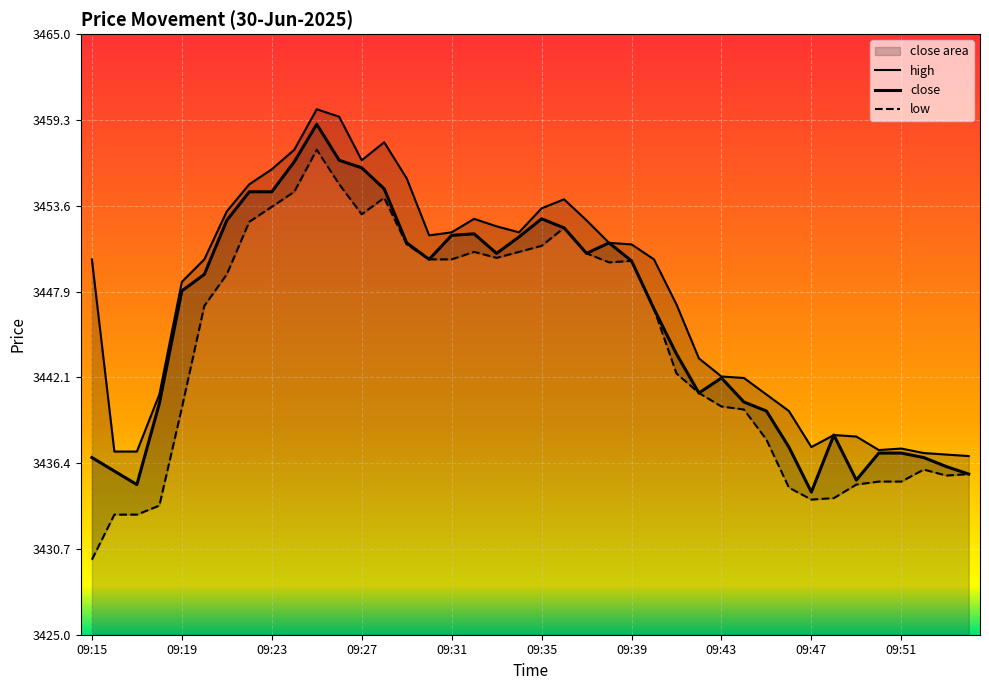

At how many categories does at least one series exceed 3443?

25